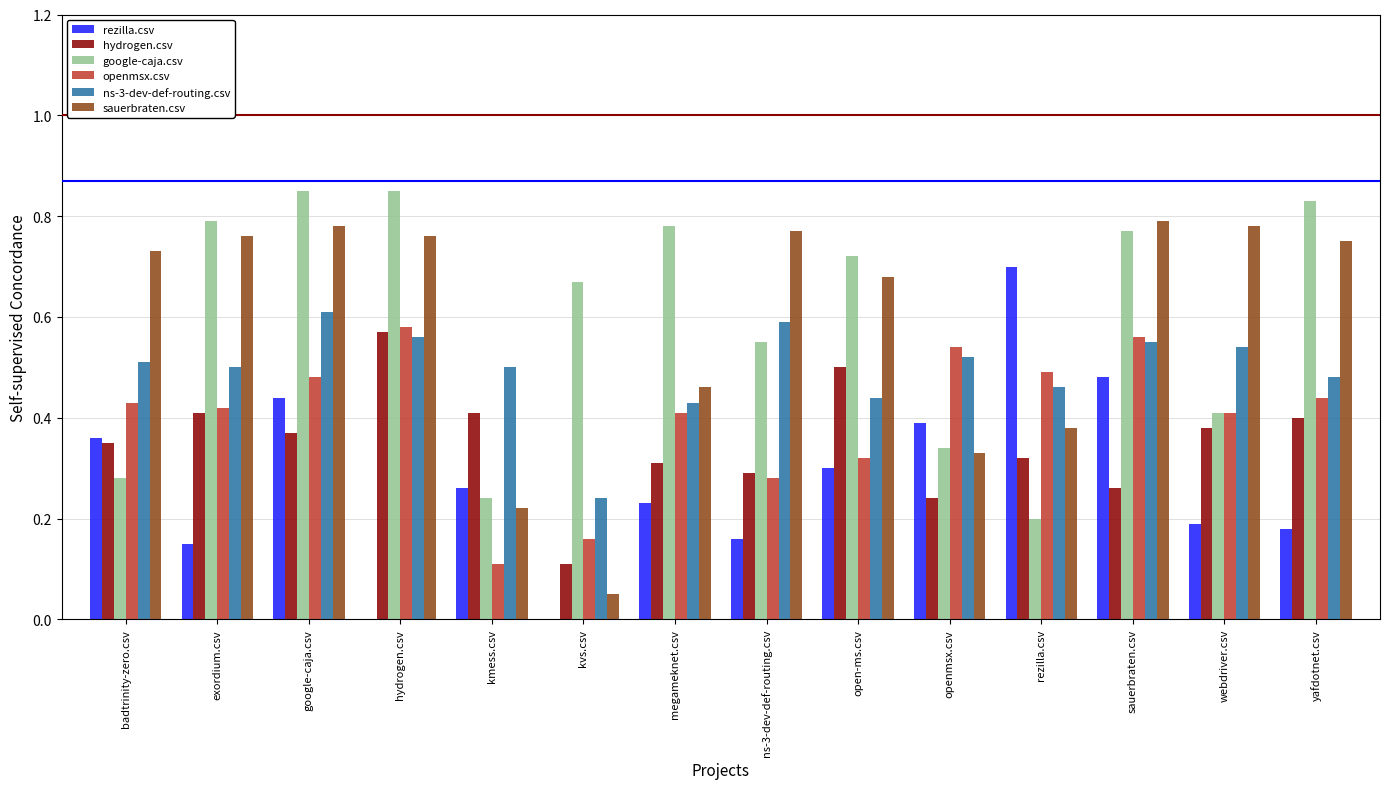

Is the value of hydrogen.csv at hydrogen.csv greater than the value of rezilla.csv at hydrogen.csv?

Yes